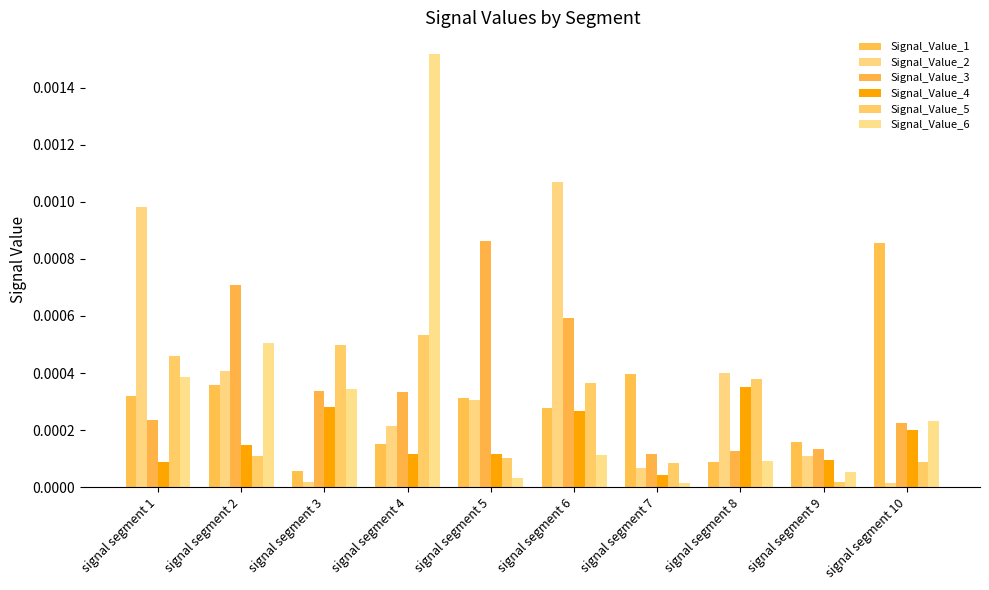

Does the chart contain any negative values?

No